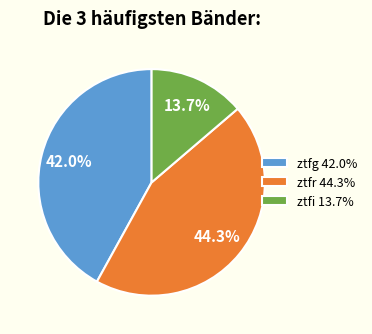

The ztfi slice represents 20% of the pie. True or false?

False